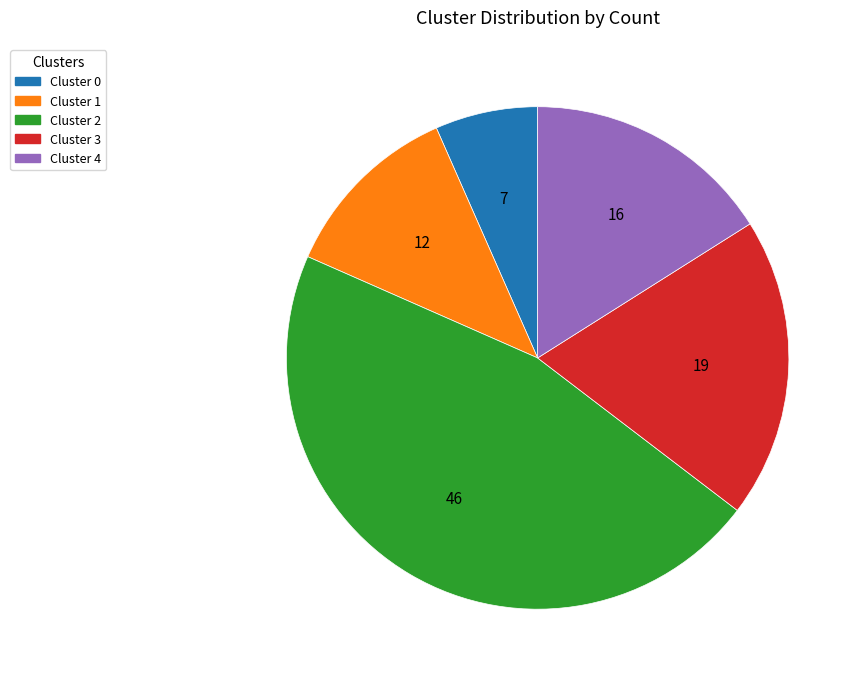

Is the sum of Cluster 0 and Cluster 4 greater than half?

No